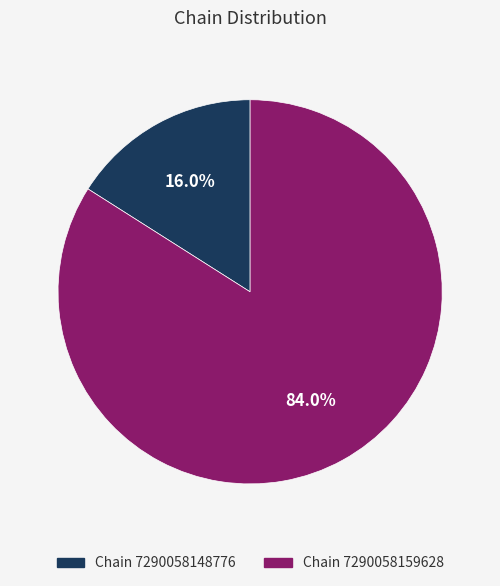

To the nearest percent, what is the average slice percentage?

50%